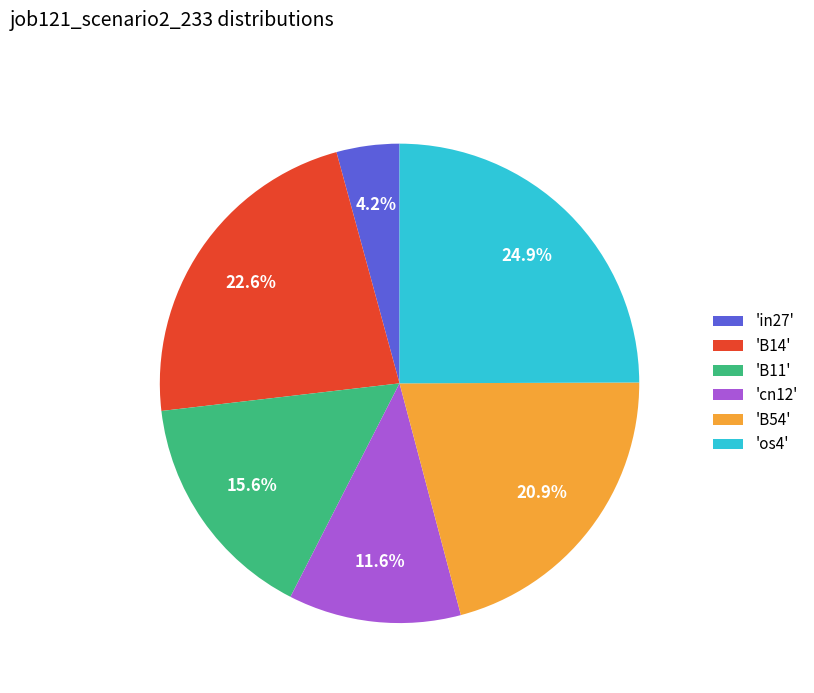

Which category has the smallest portion of the pie?

'in27'